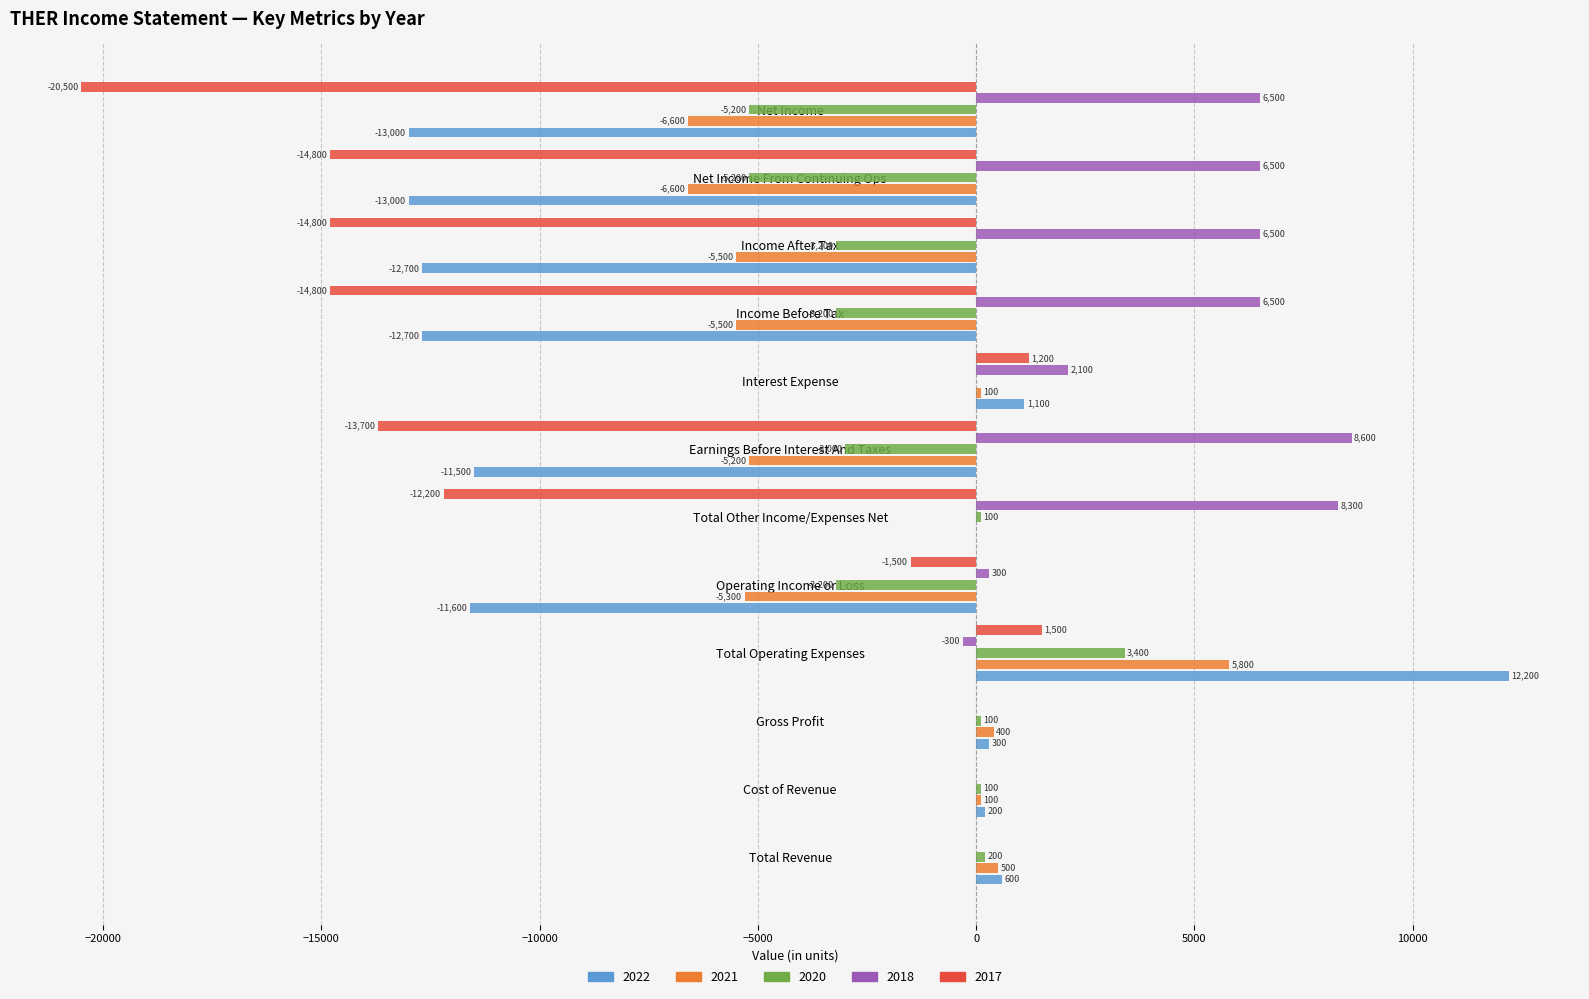

Which series has the largest total across all categories?

2018